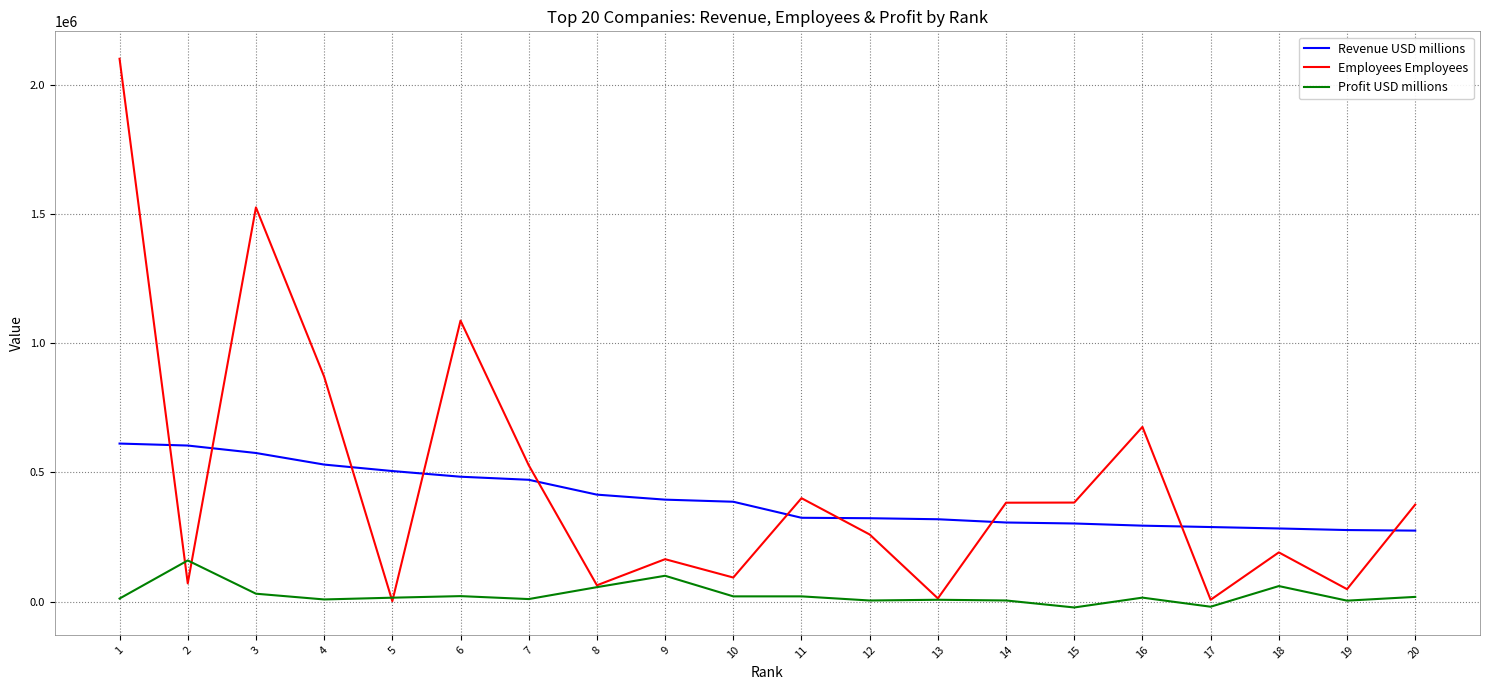

Which series has the largest total across all categories?

Employees Employees